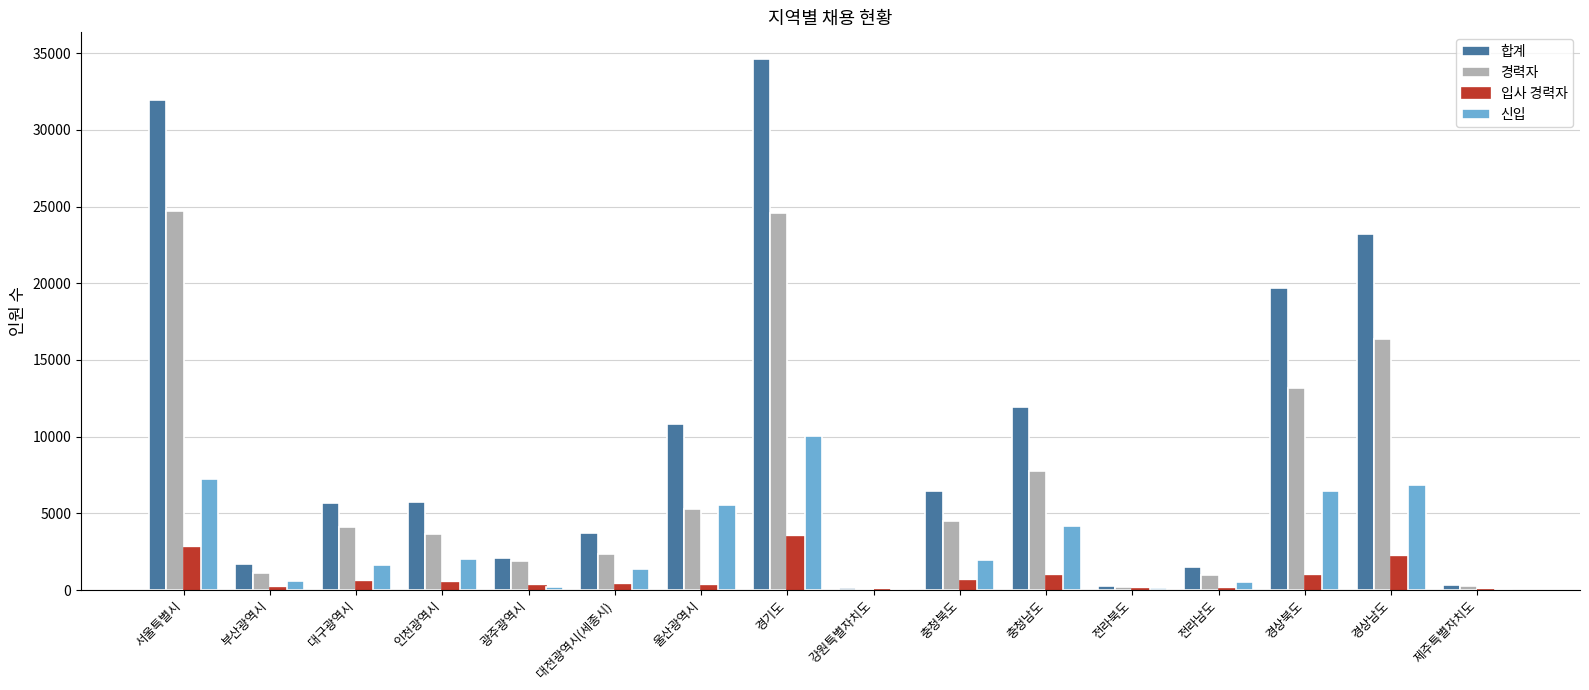

Count the number of data series in this chart.

4